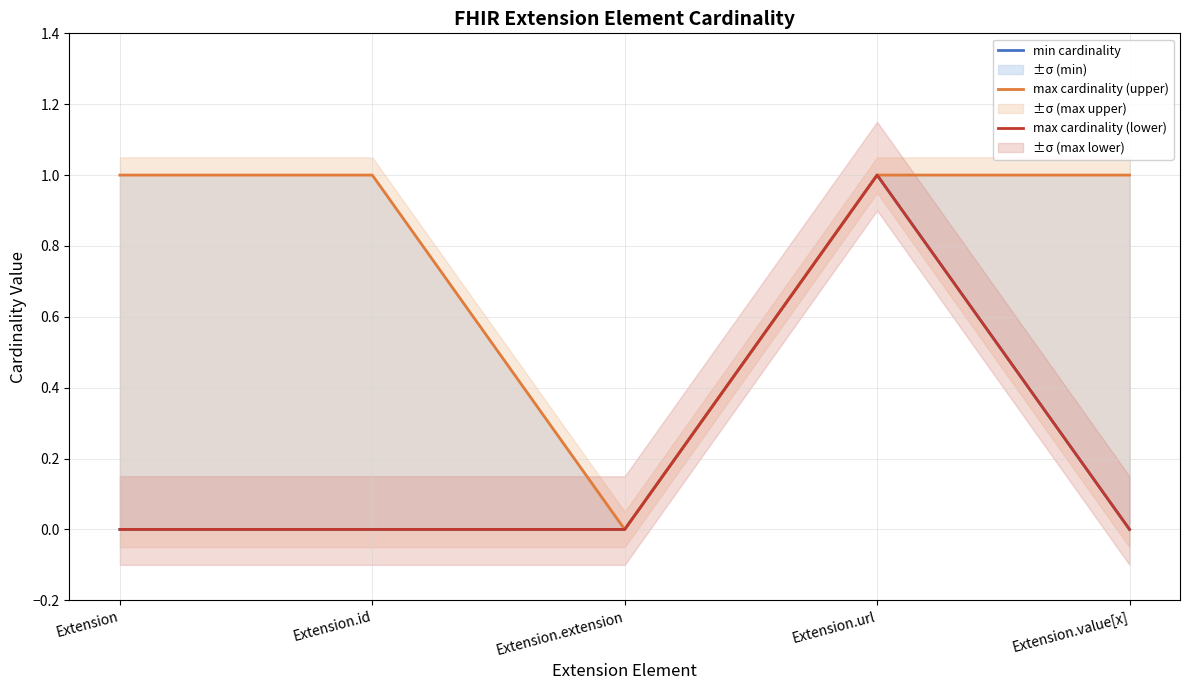

What is the greatest value displayed?

1